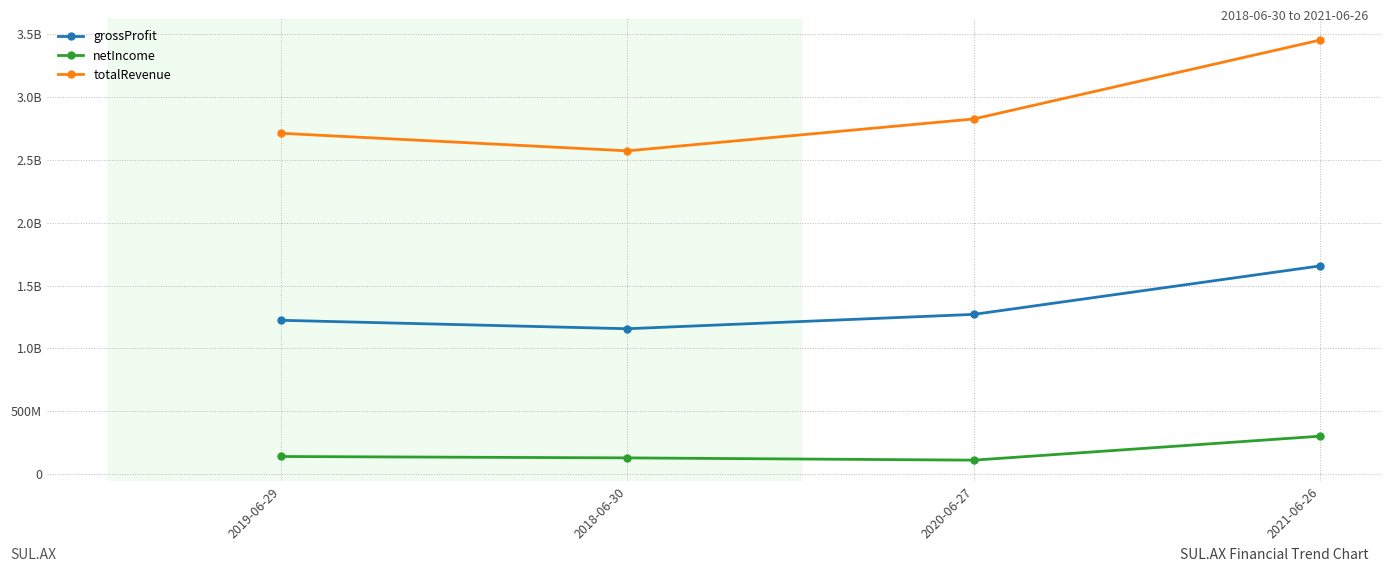

Rank the series at 2020-06-27 from highest to lowest value.

totalRevenue, grossProfit, netIncome